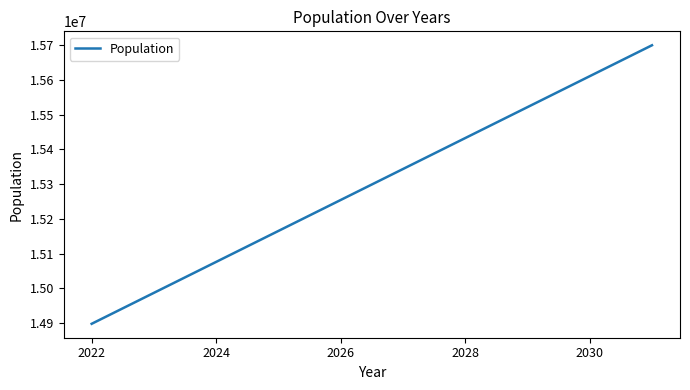

What is the maximum value shown in the chart?

15699481